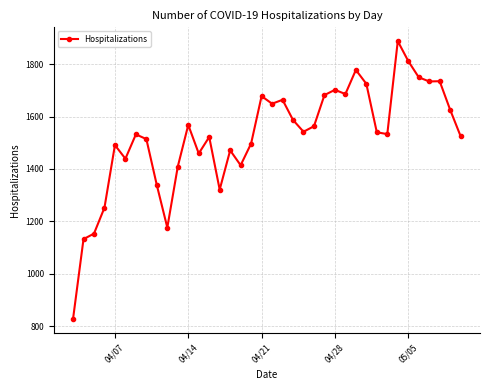

What is the greatest value displayed?

1888